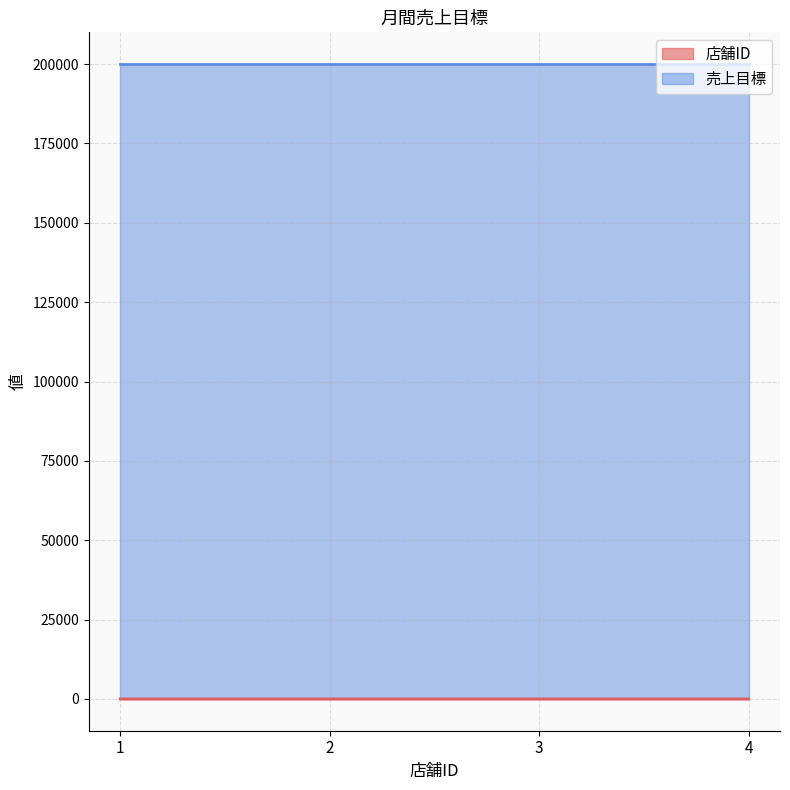

Where is the data nearest to the value 2?

2